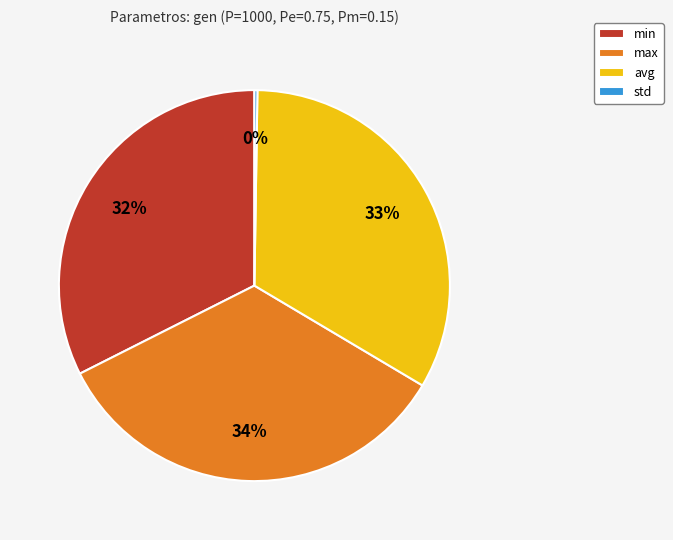

To the nearest percent, what percentage of the pie is min?

32%